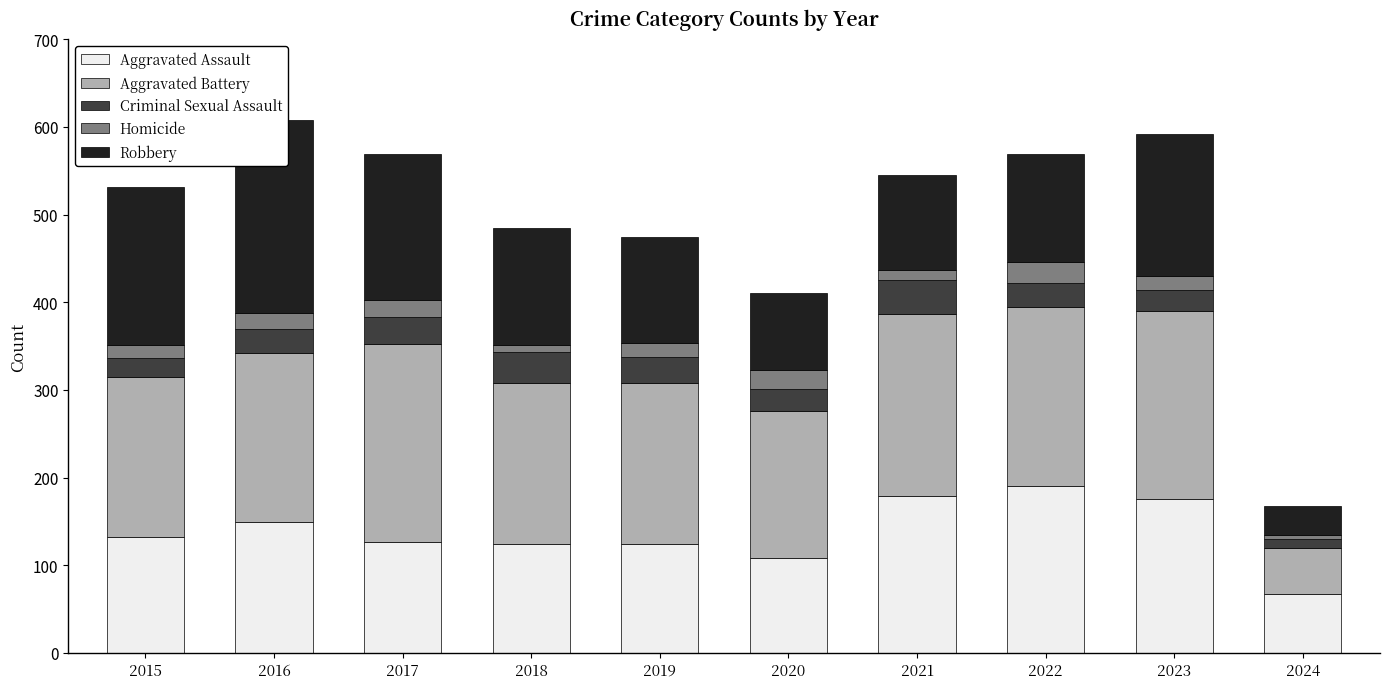

What is the difference between the Aggravated Assault values at 2019 and 2015?

8